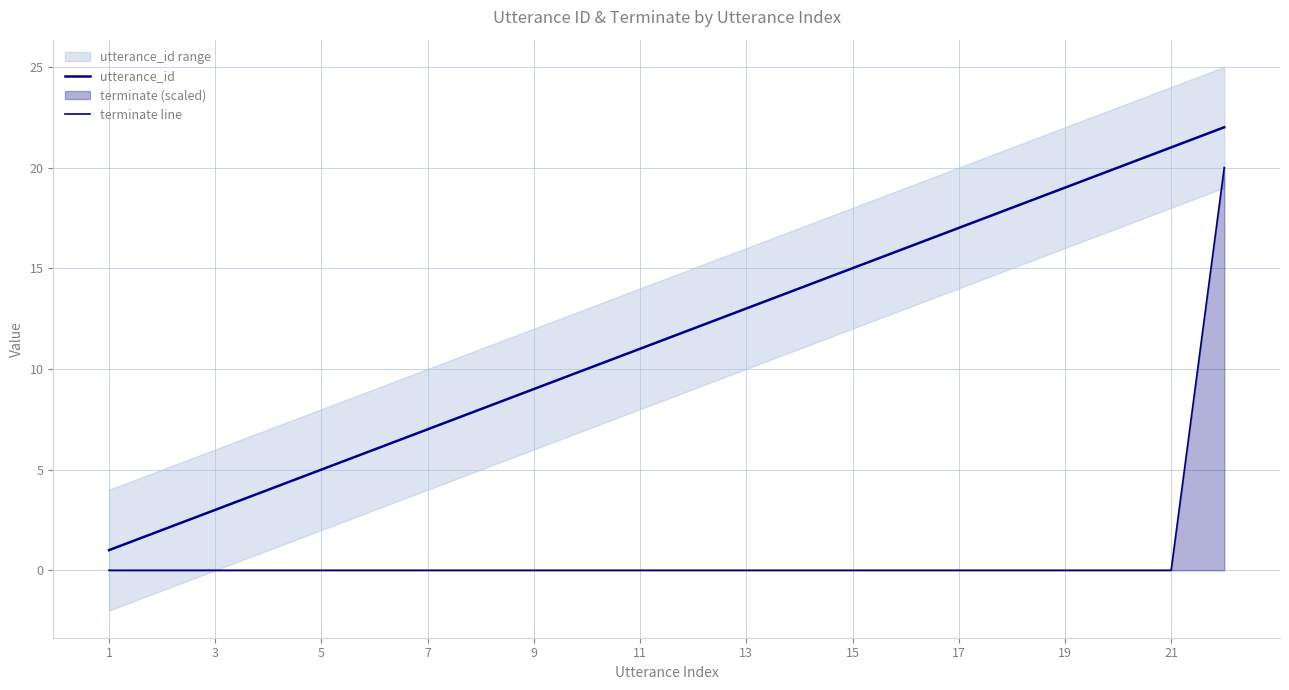

Where is utterance_id nearest to the value 11?

11